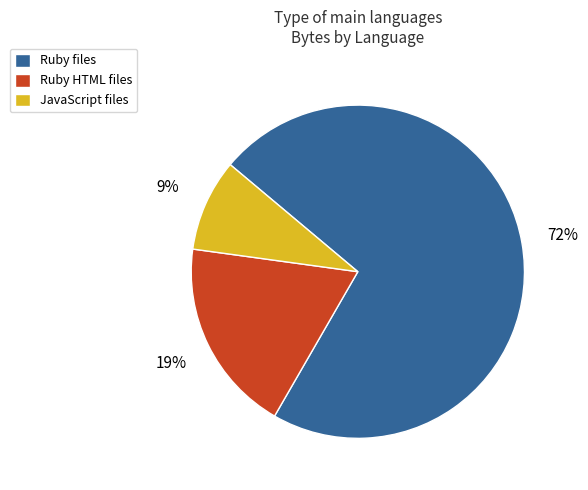

How many segments does this pie chart have?

3